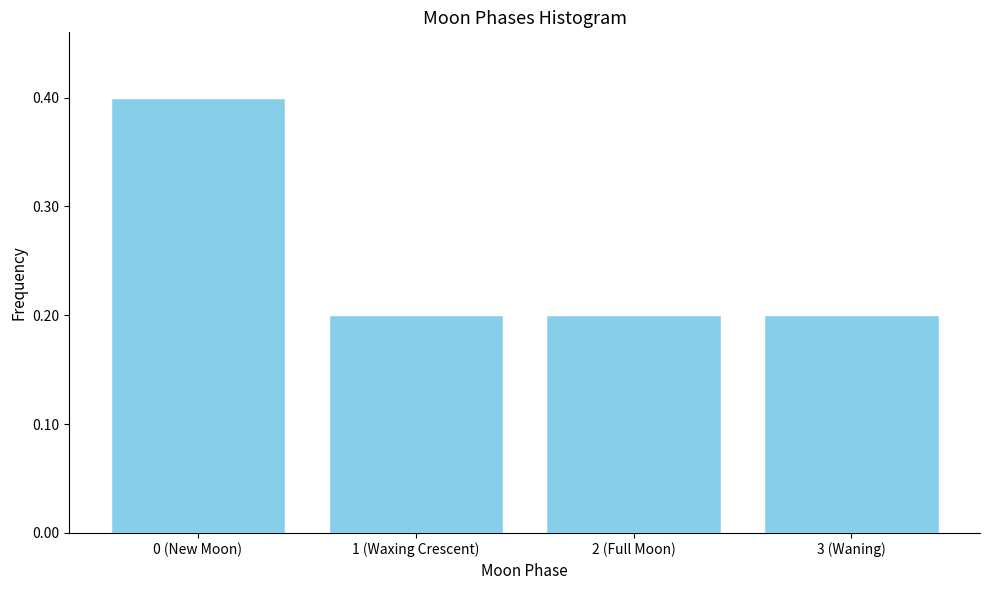

Reading left to right, extract all data points from this chart.

0 (New Moon)=0.4	1 (Waxing Crescent)=0.2	2 (Full Moon)=0.2	3 (Waning)=0.2